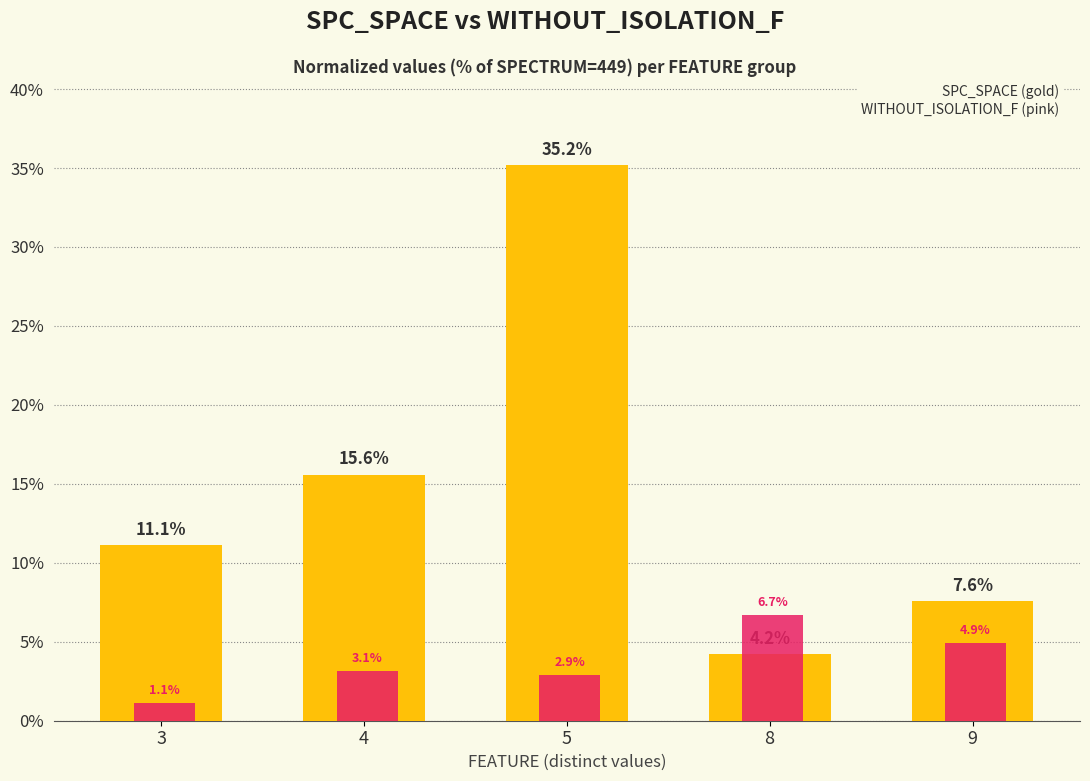

What is the total value across all series at 3?

12.2